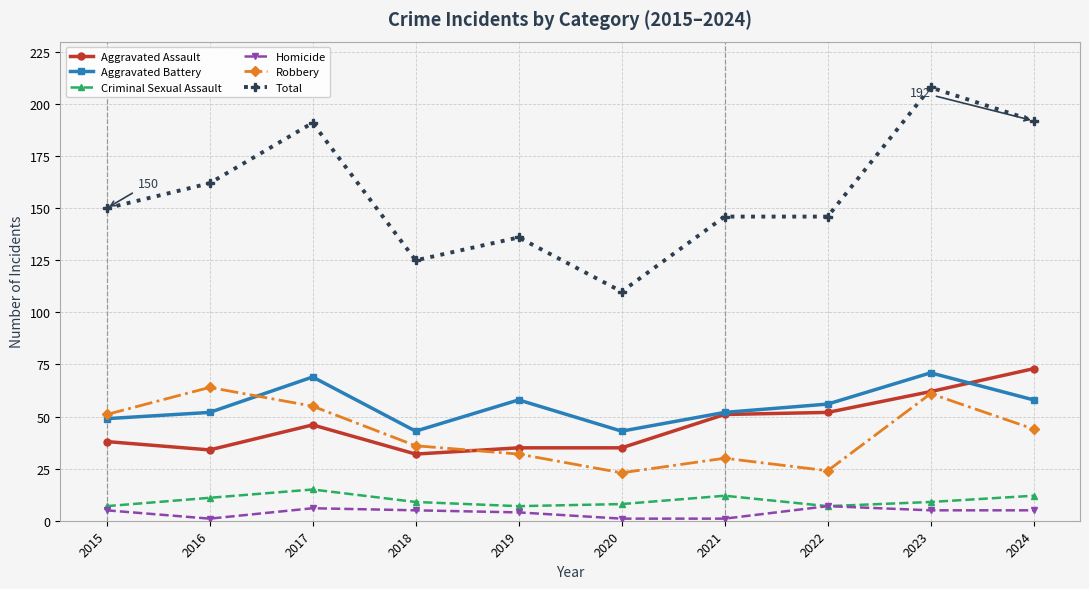

What is the highest value of the Criminal Sexual Assault series?

15